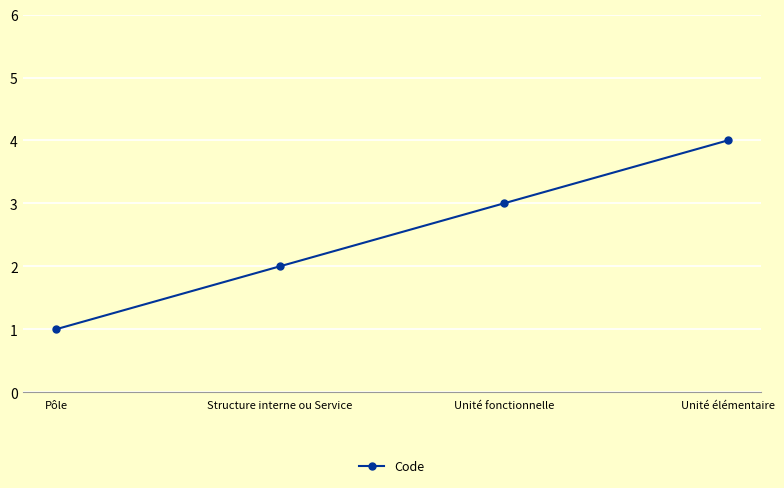

How many values are between 2 and 4?

3